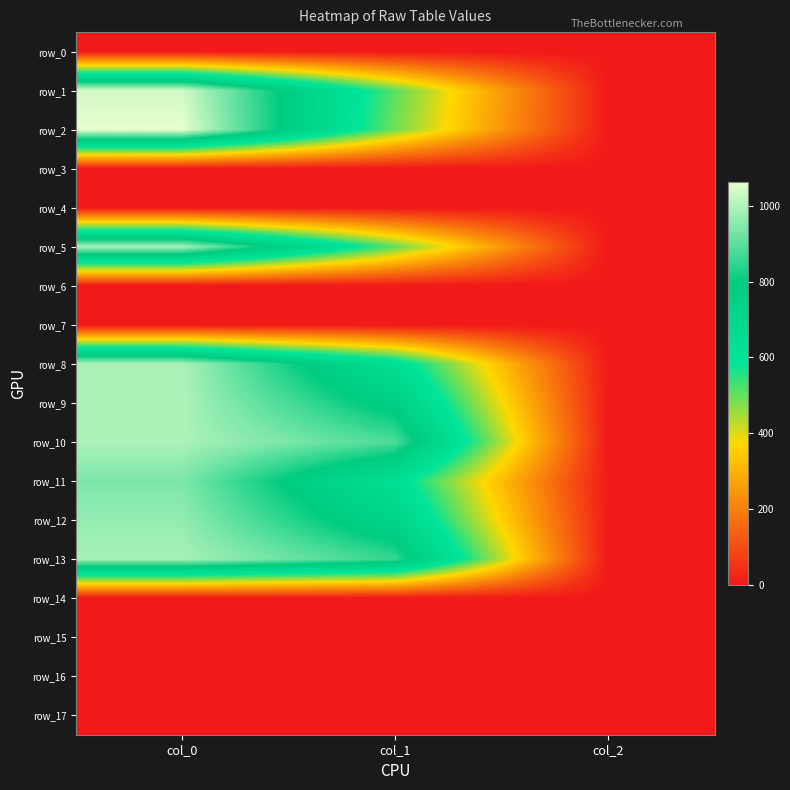

Which label corresponds to the smallest value in the chart?

col_0